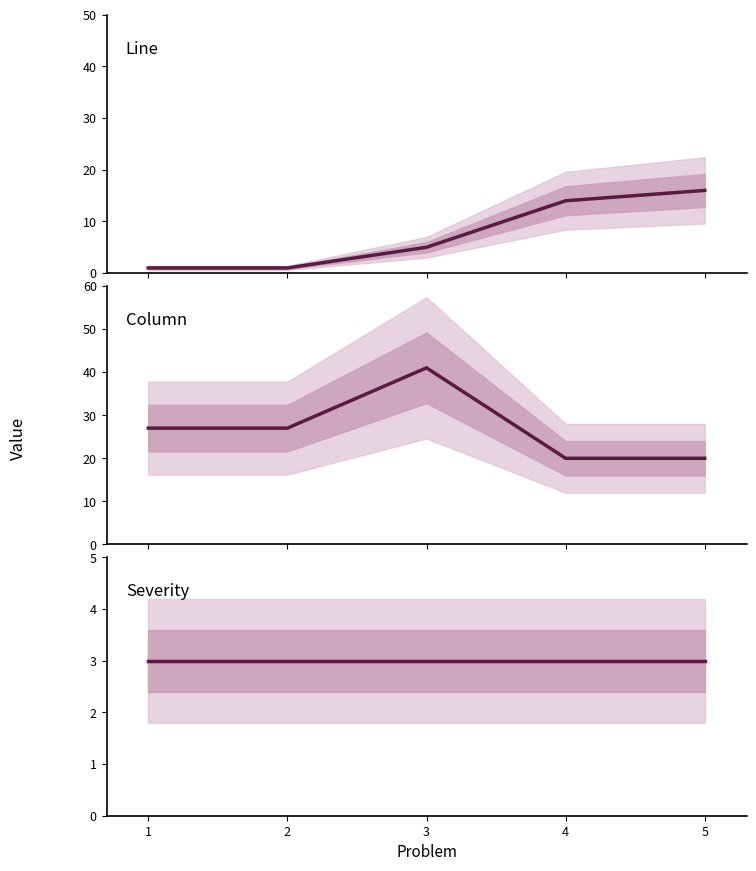

Rank the series at 2 from lowest to highest value.

Line, Severity, Column